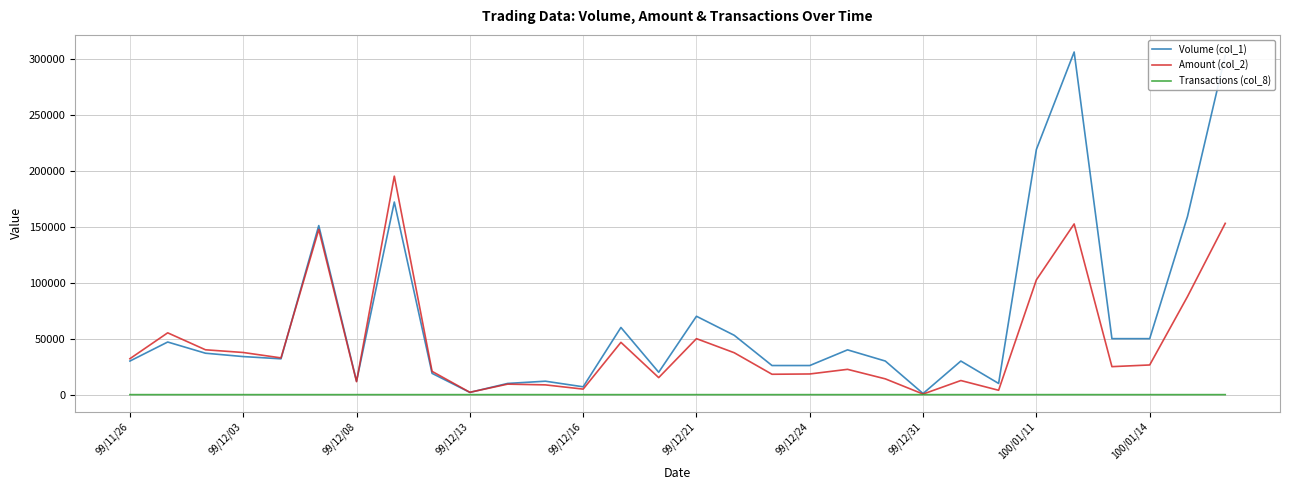

Which series has the largest total across all categories?

Volume (col_1)